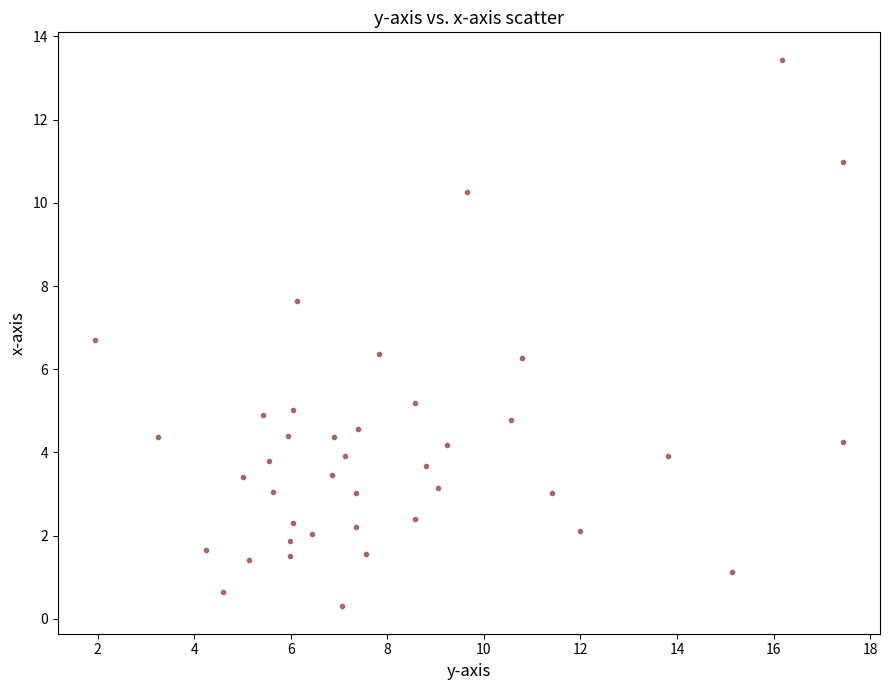

What is the range of Y values (max minus min)?

13.1